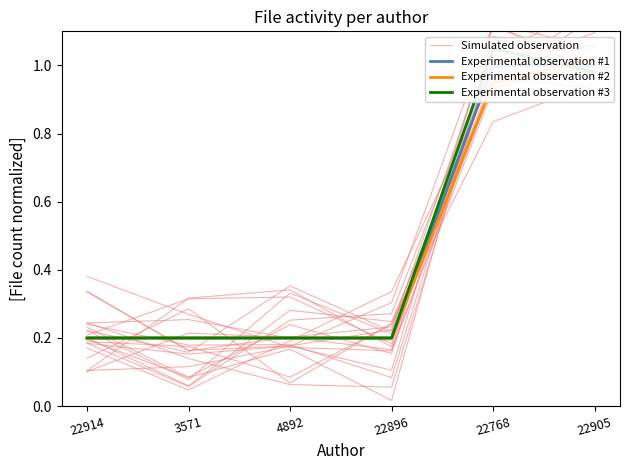

Reading left to right, what are all the values shown in this chart?

Simulated observation: 22914=0.3	3571=0.2	4892=0.2	22896=0.2	22768=0.9	22905=1.0
Experimental observation #1: 22914=0.2	3571=0.2	4892=0.2	22896=0.2	22768=1.0	22905=1.0
Experimental observation #2: 22914=0.2	3571=0.2	4892=0.2	22896=0.2	22768=0.9	22905=1.0
Experimental observation #3: 22914=0.2	3571=0.2	4892=0.2	22896=0.2	22768=1.1	22905=1.0